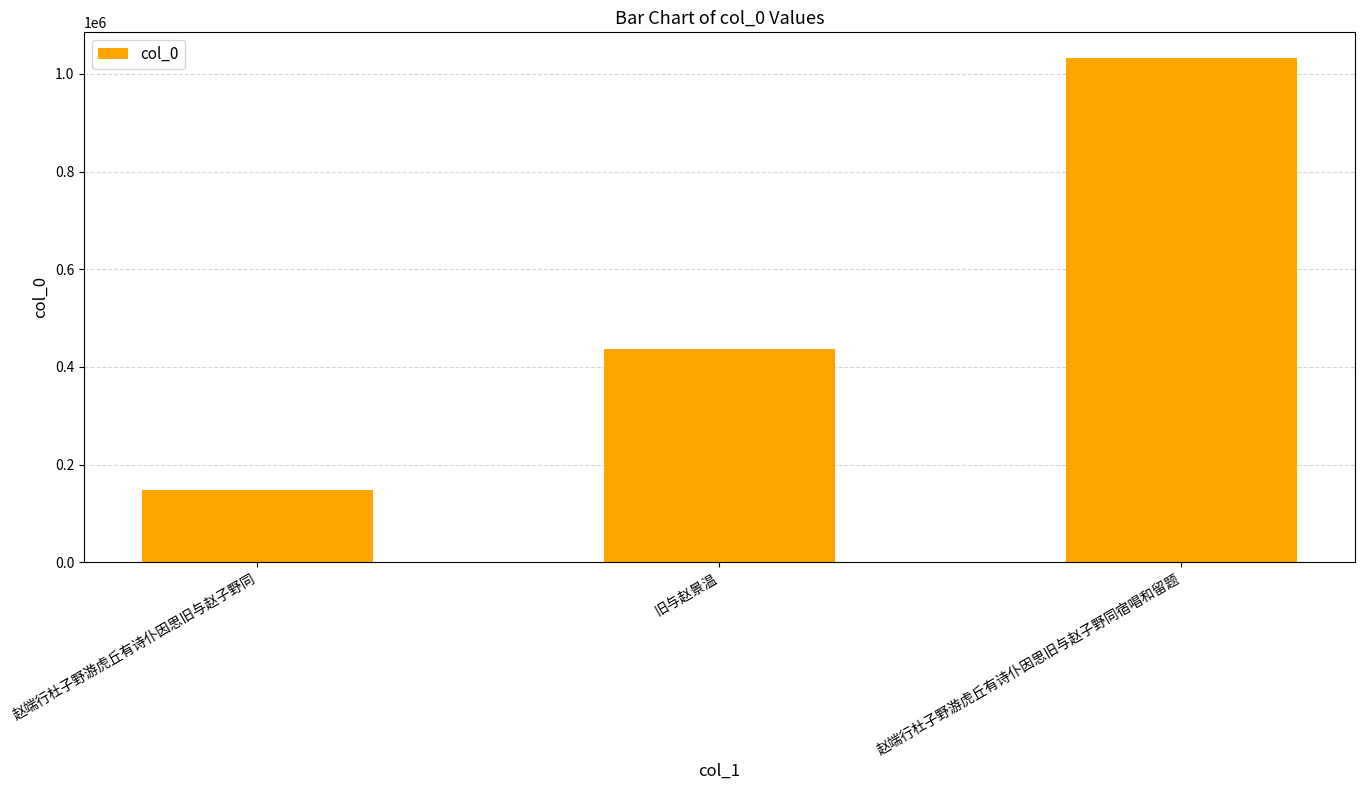

What position from the left is 旧与赵景温?

2